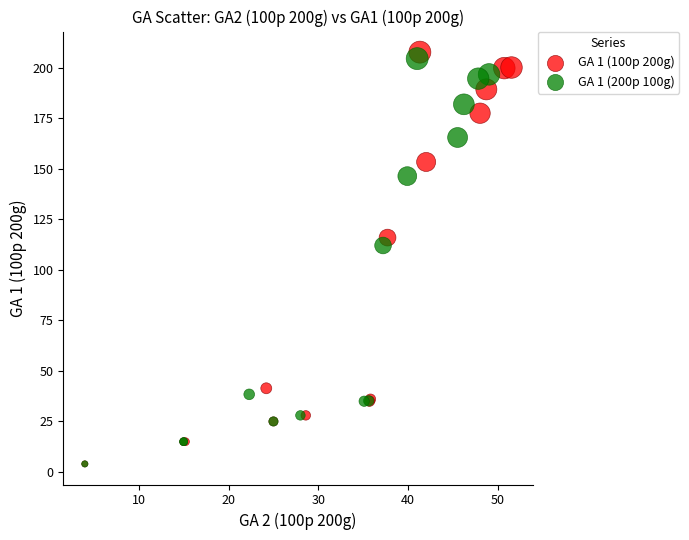

Which series has the widest spread of Y values?

GA 1 (100p 200g)